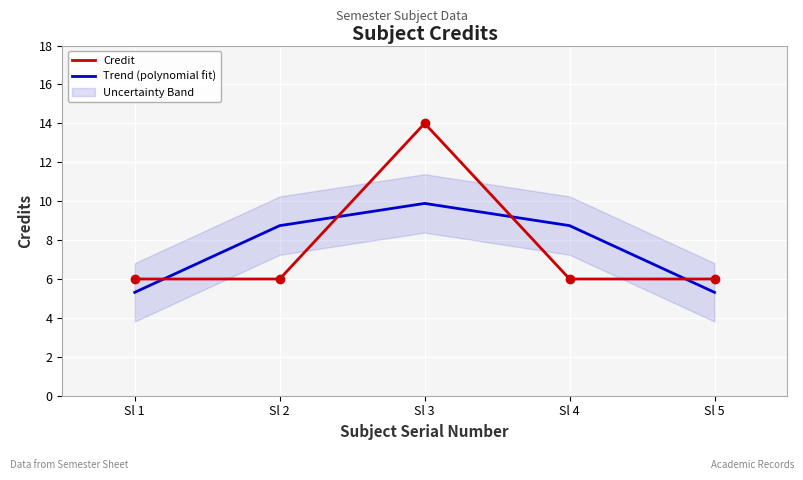

Which series ends up on top after the final intersection of Trend (polynomial fit) and Credit?

Credit